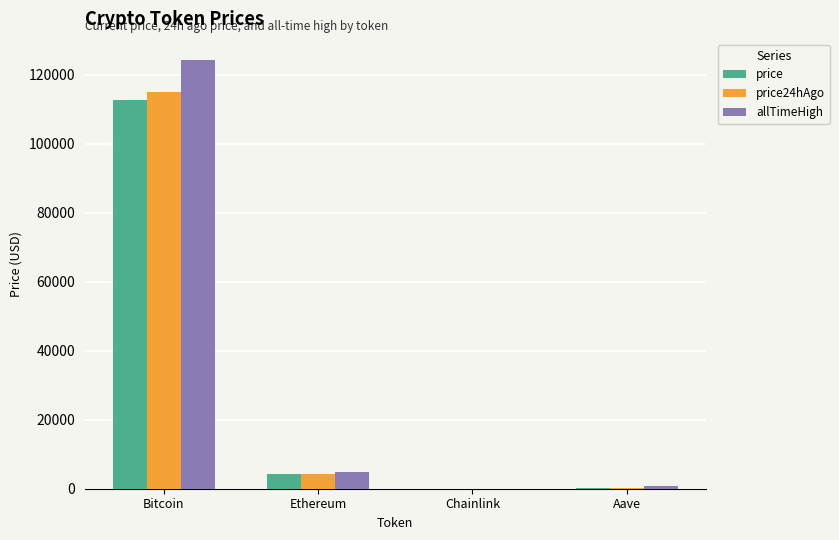

What is the highest value of the price series?

112741.0